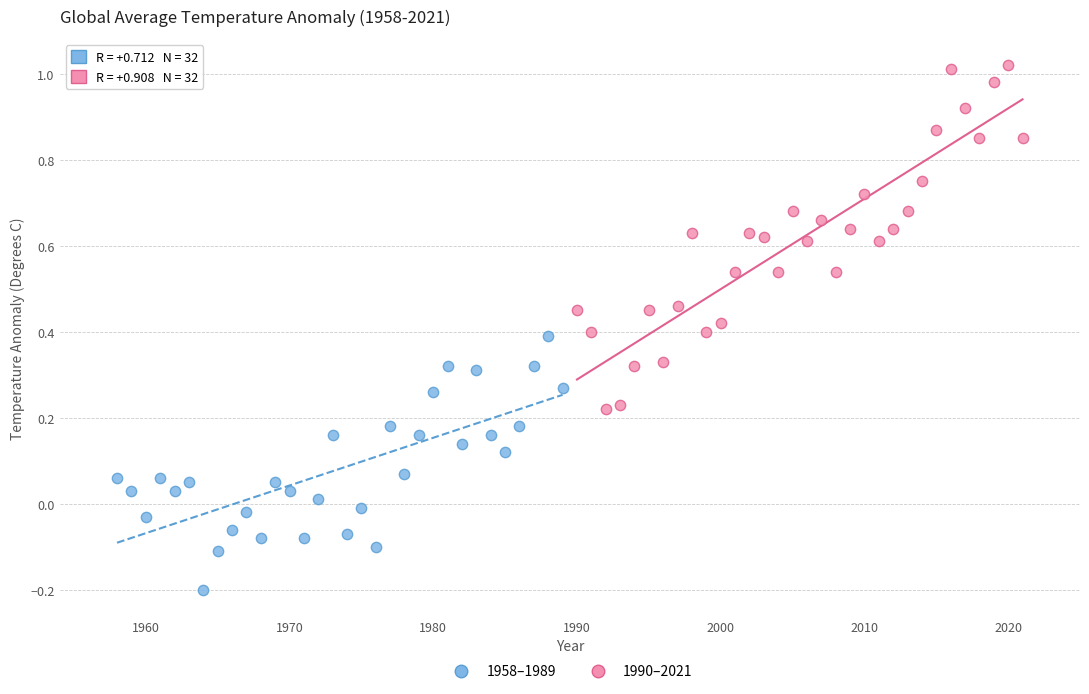

Which series reaches the maximum Y coordinate?

1990–2021